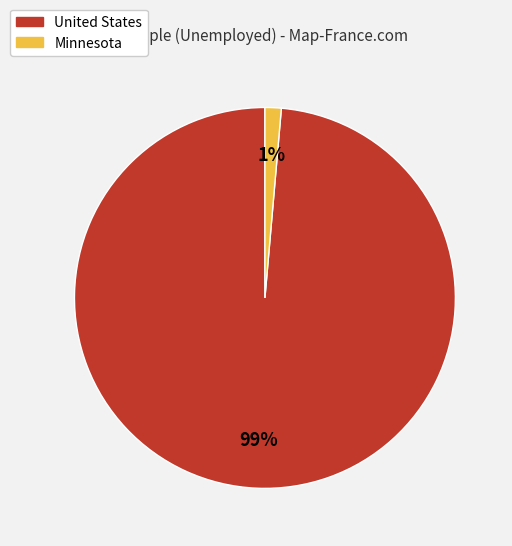

The Minnesota slice represents 15% of the pie. True or false?

False